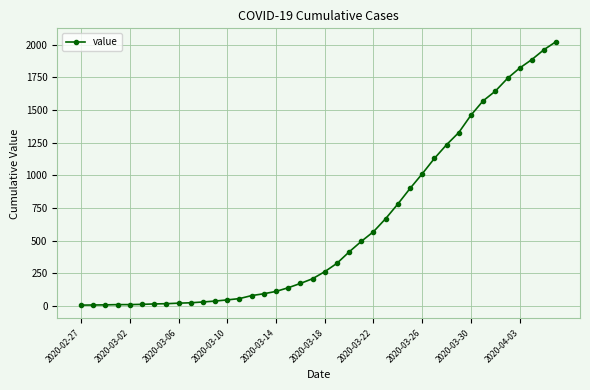

What is the maximum value shown in the chart?

2025